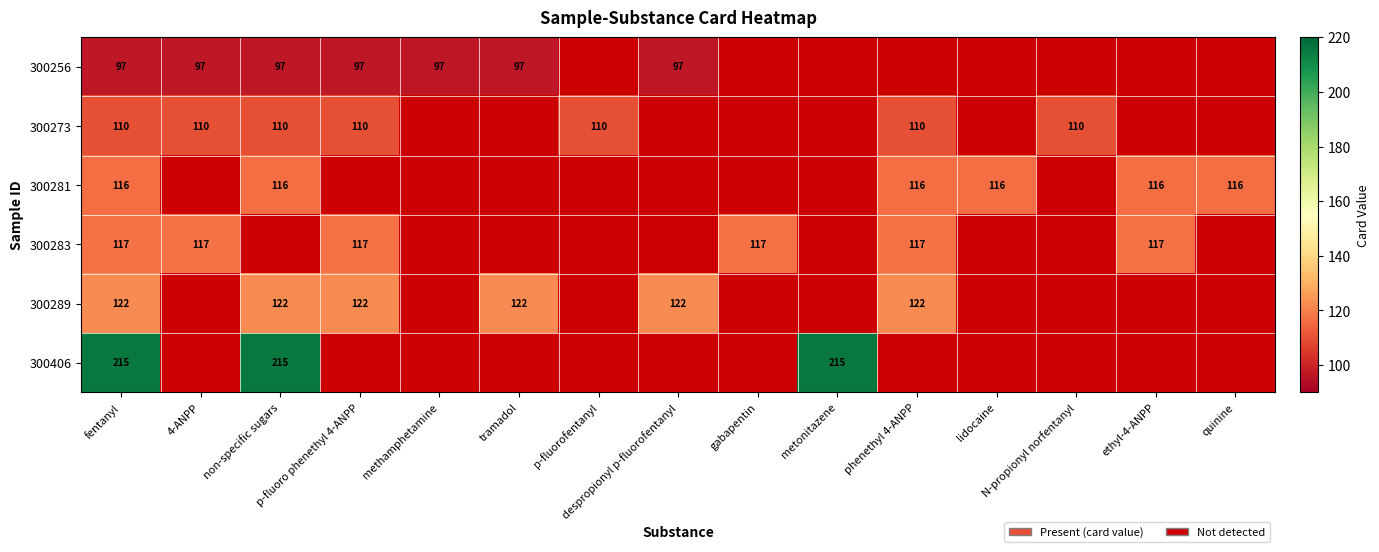

How many values in 300281 are above zero?

6